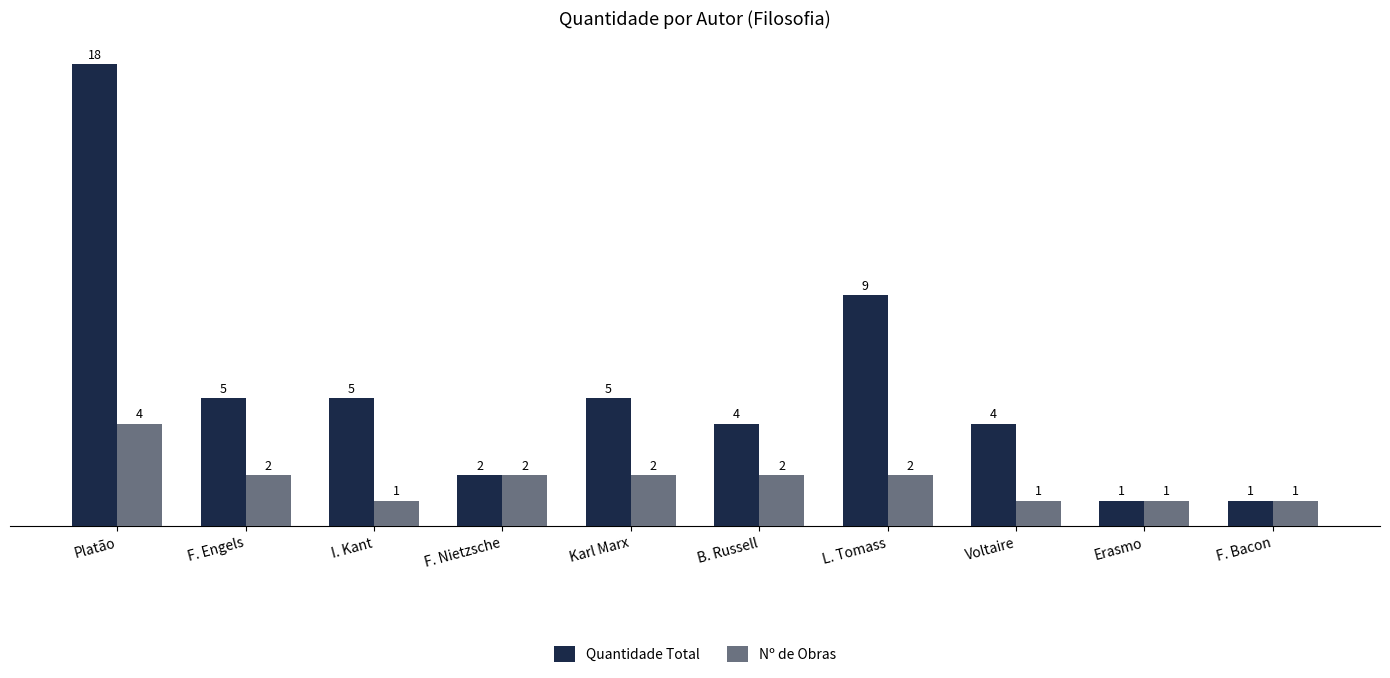

List the series in order of their peak value, highest first.

Quantidade Total, Nº de Obras